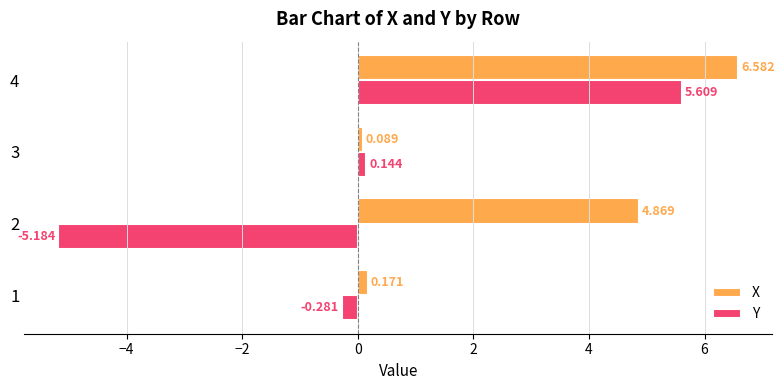

At 1, list the series in order from largest to smallest.

X, Y